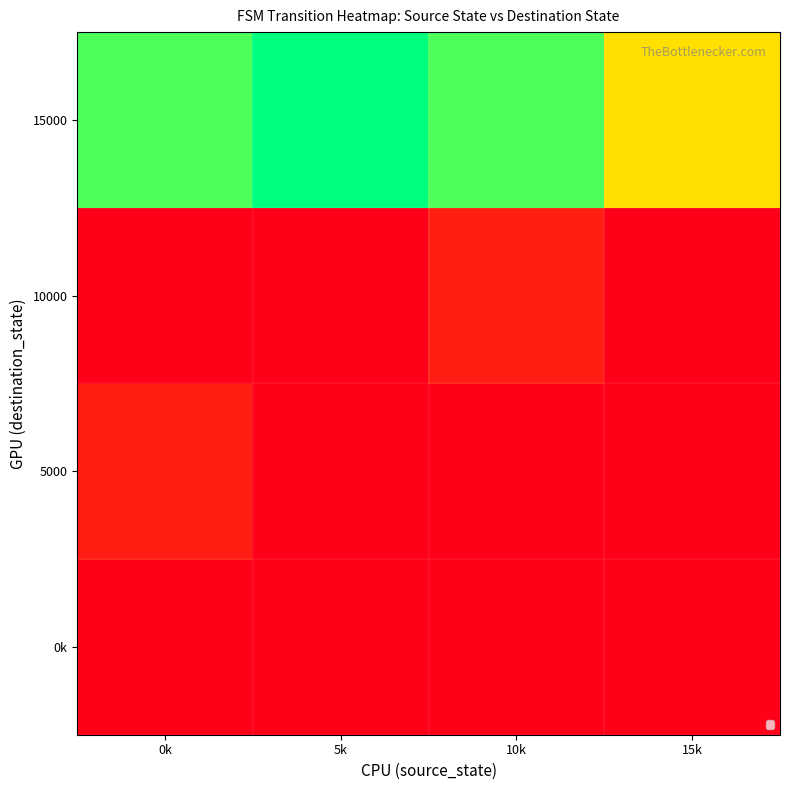

Reading left to right, list all the values displayed in this chart.

0k: 0k=0	5k=0	10k=0	15k=0
5000: 0k=10000	5k=0	10k=0	15k=0
10000: 0k=0	5k=0	10k=10000	15k=0
15000: 0k=90000	5k=100000	10k=90000	15k=60000